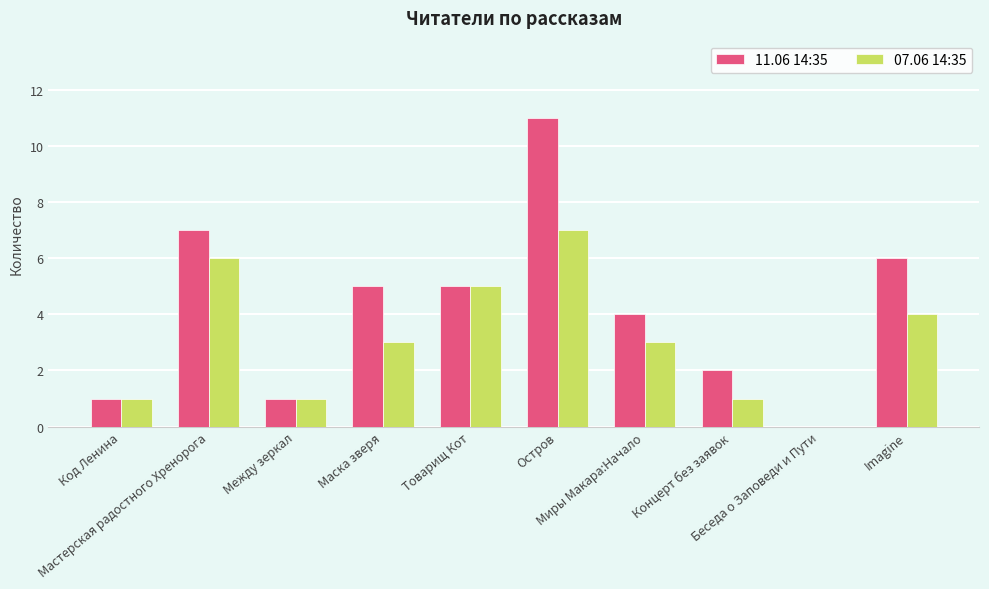

Which series has the largest total across all categories?

11.06 14:35